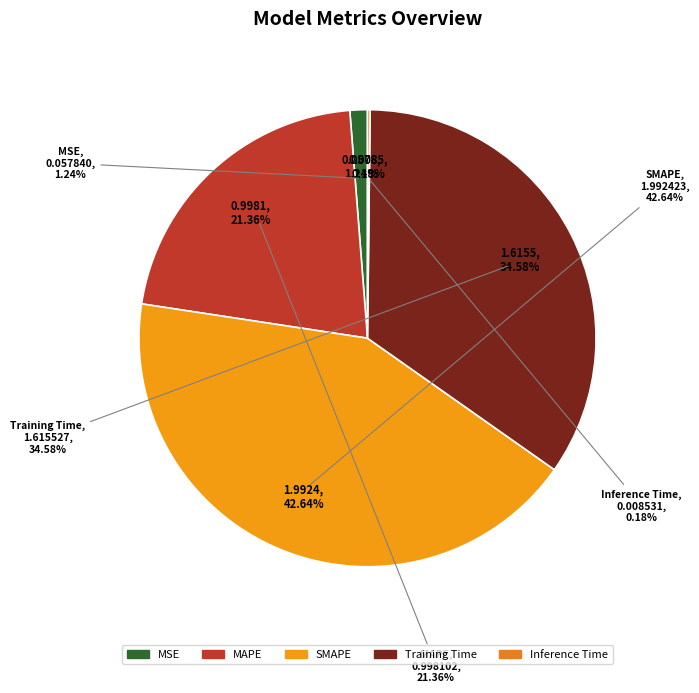

Which category has the smallest portion of the pie?

Inference Time